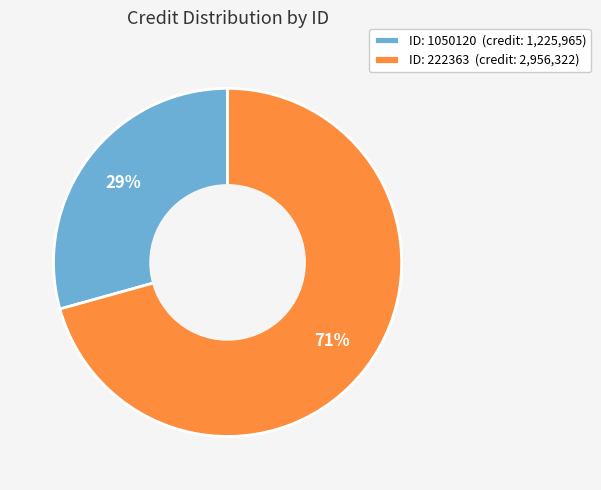

Combined, do ID: 222363 (credit: 2,956,322) and ID: 1050120 (credit: 1,225,965) account for over 50%?

Yes